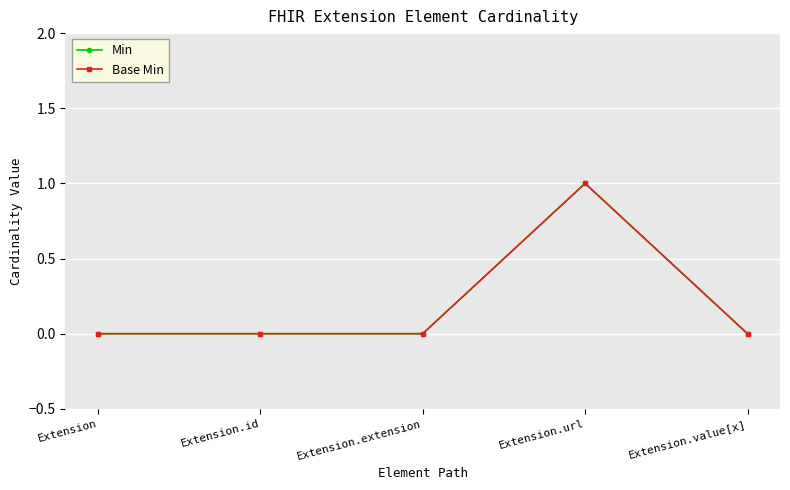

The Min series shows 0 at Extension. True or false?

True